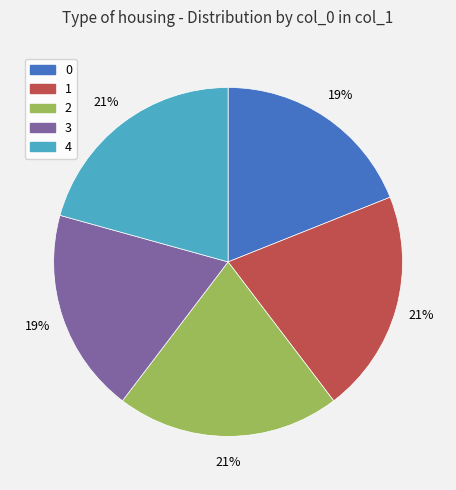

How many slices are in this pie chart?

5